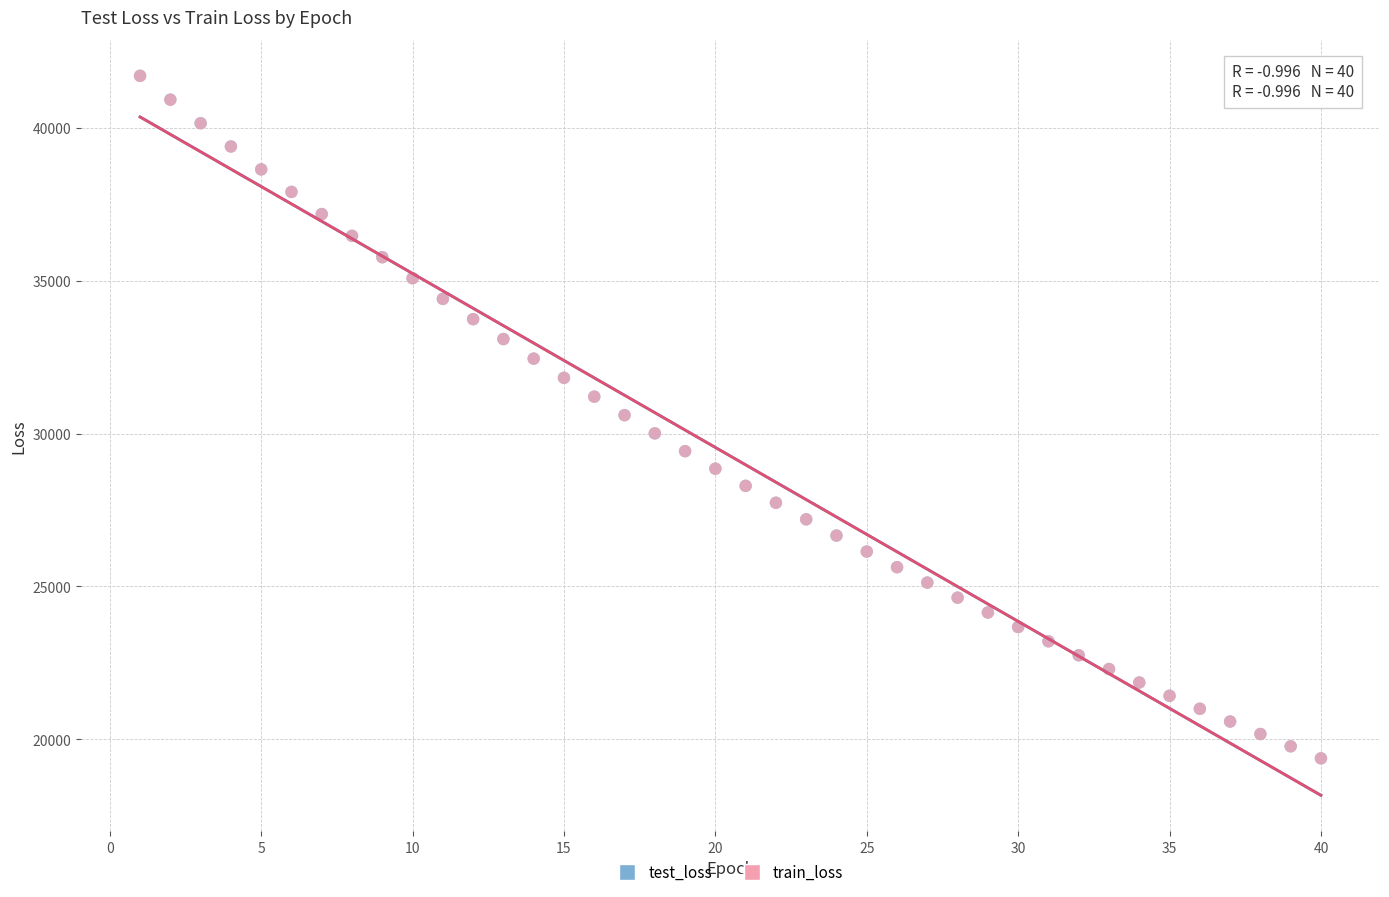

What are all the series names shown in the legend?

test_loss, train_loss